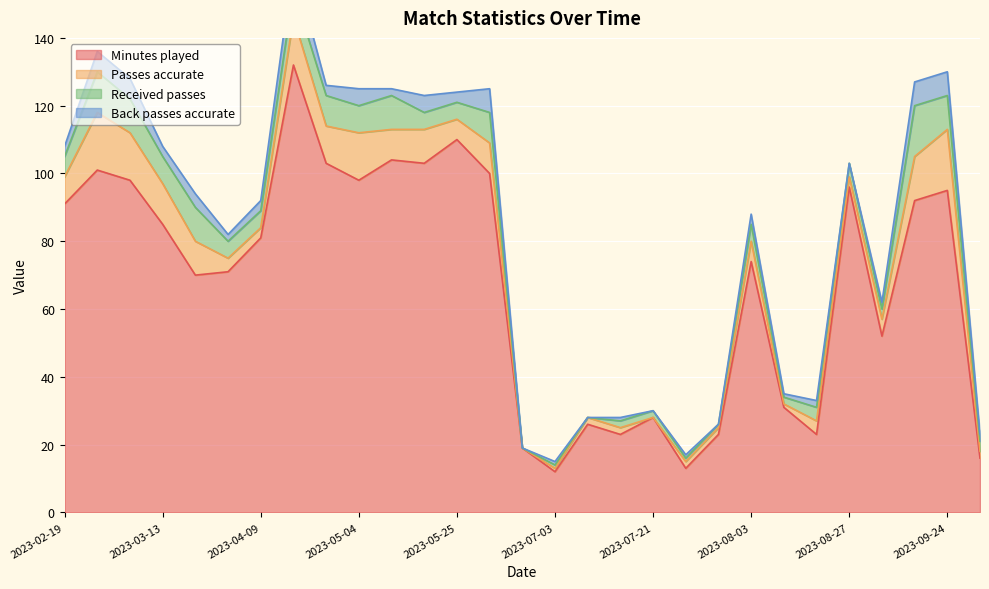

True or false: Passes accurate and Minutes played cross at least once.

False